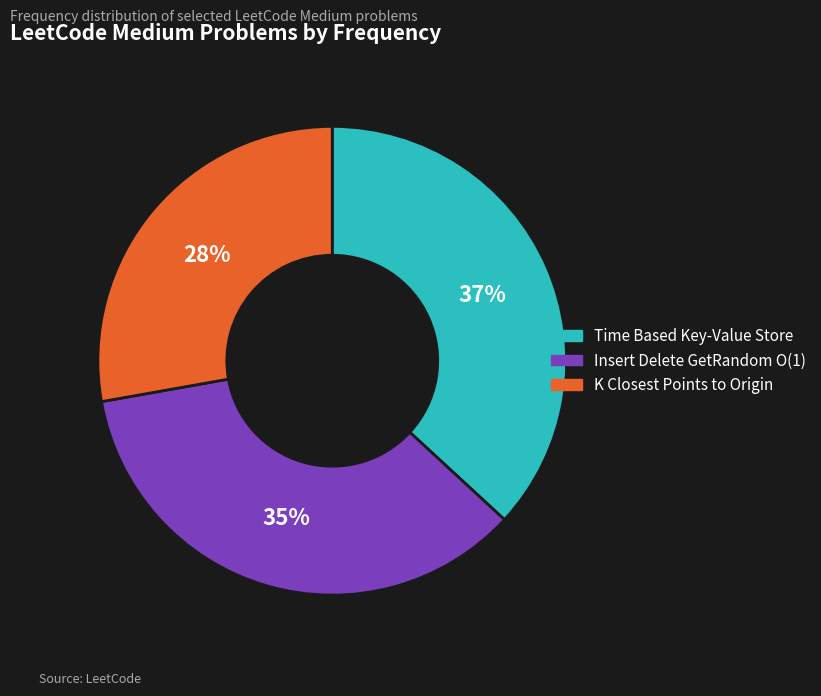

To the nearest percent, what is the combined percentage of Time Based Key-Value Store and K Closest Points to Origin?

65%